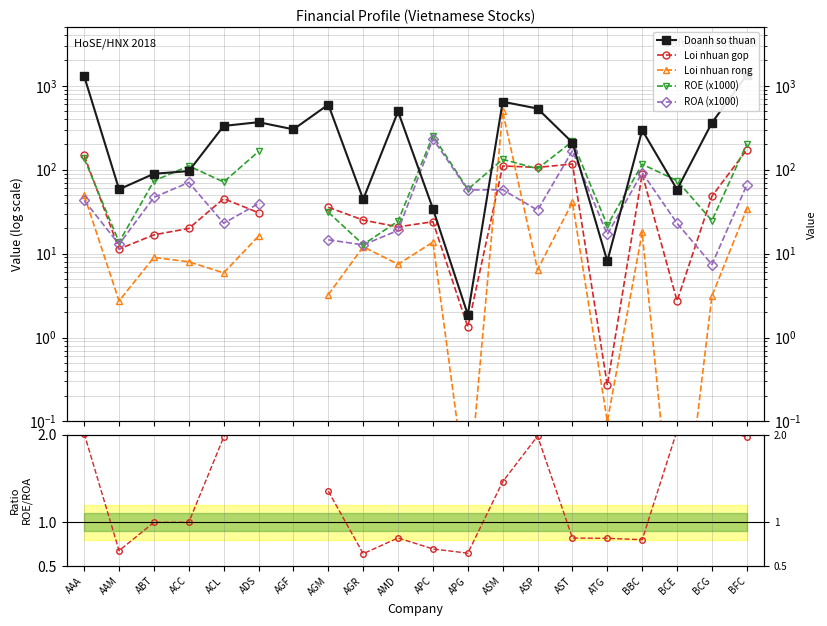

What is the label of the 5th point from the left?

ACL